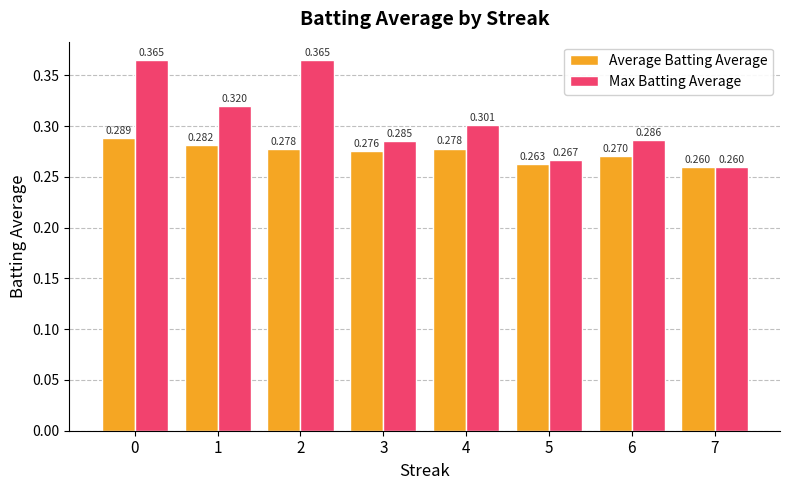

True or false: Max Batting Average has a value of 0.6 at 2.

False